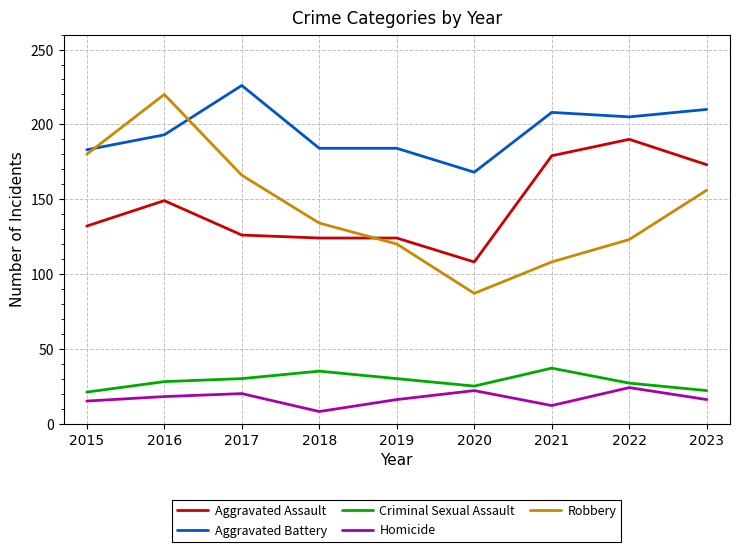

What is the maximum value for Homicide?

24